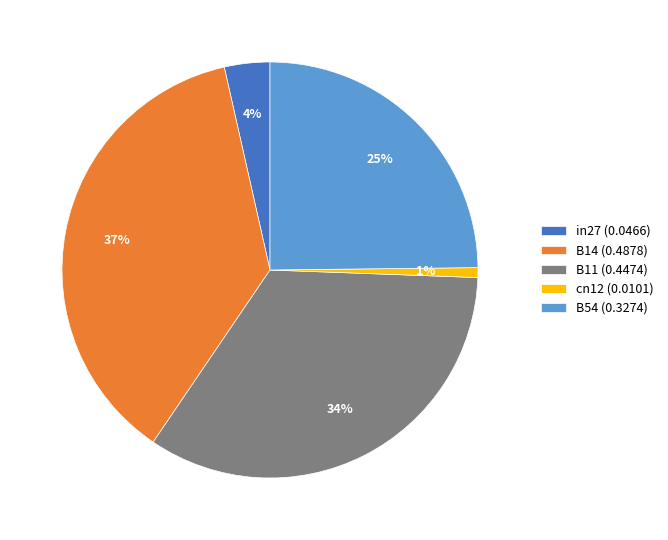

What percentage is the B54 slice, to the nearest percent?

25%